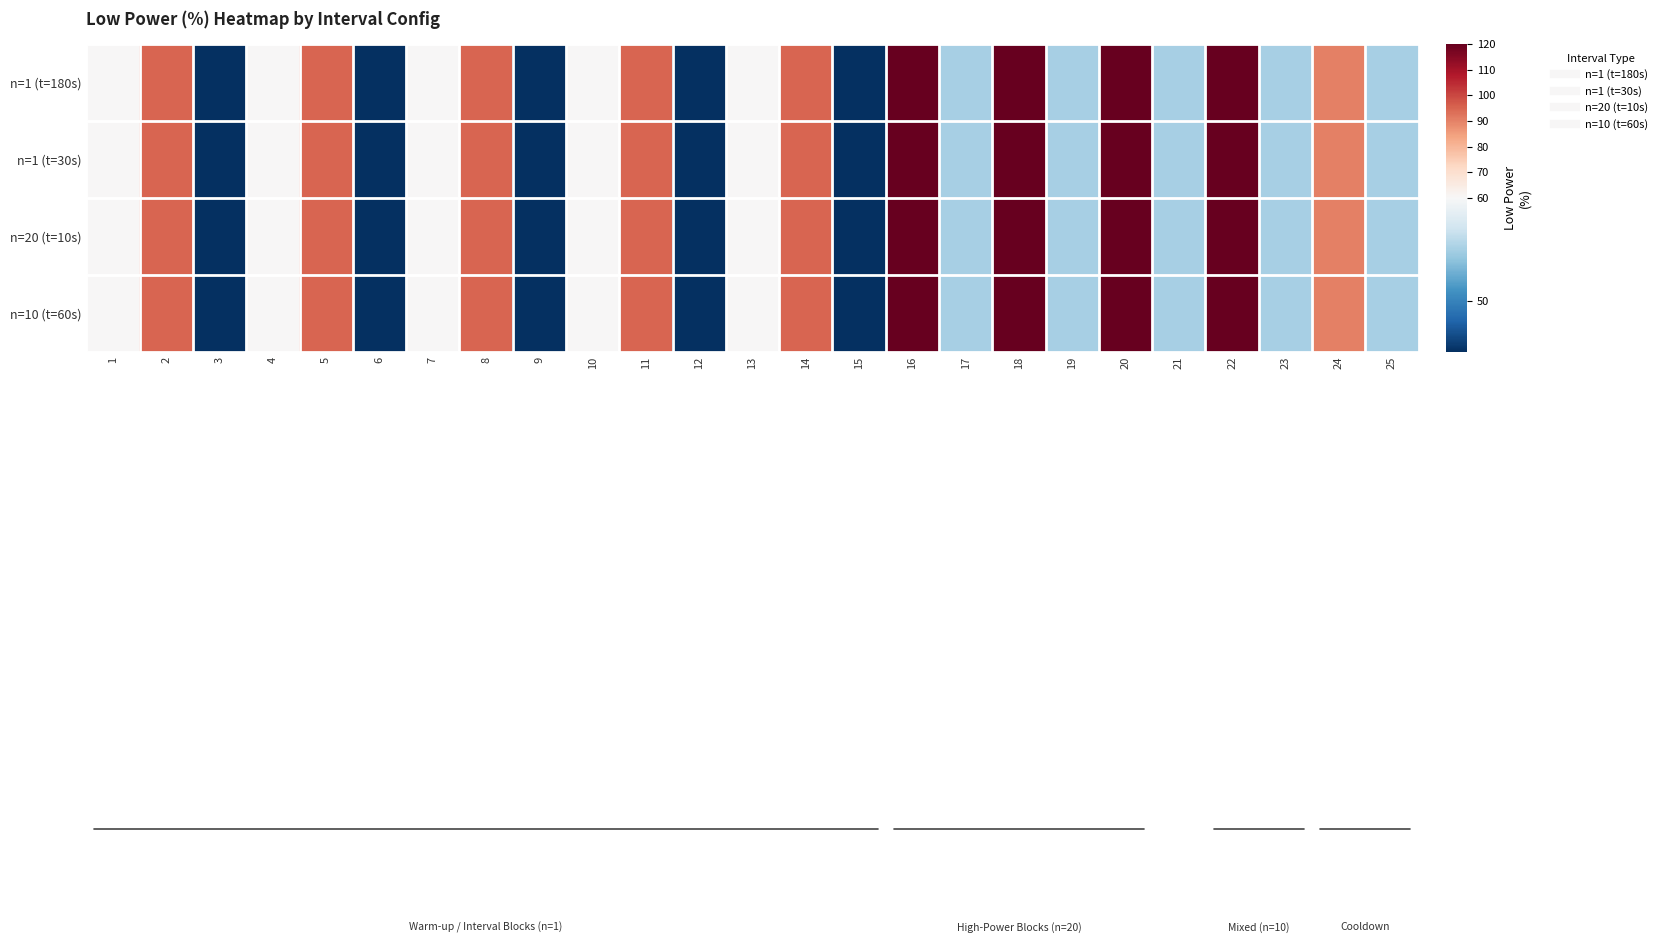

Reading left to right, extract all data points from this chart.

n=1 (t=180s): 1=60	2=95	3=45	4=60	5=95	6=45	7=60	8=95	9=45	10=60	11=95	12=45	13=60	14=95	15=45	16=120	17=55	18=120	19=55	20=120	21=55	22=120	23=55	24=90	25=55
n=1 (t=30s): 1=60	2=95	3=45	4=60	5=95	6=45	7=60	8=95	9=45	10=60	11=95	12=45	13=60	14=95	15=45	16=120	17=55	18=120	19=55	20=120	21=55	22=120	23=55	24=90	25=55
n=20 (t=10s): 1=60	2=95	3=45	4=60	5=95	6=45	7=60	8=95	9=45	10=60	11=95	12=45	13=60	14=95	15=45	16=120	17=55	18=120	19=55	20=120	21=55	22=120	23=55	24=90	25=55
n=10 (t=60s): 1=60	2=95	3=45	4=60	5=95	6=45	7=60	8=95	9=45	10=60	11=95	12=45	13=60	14=95	15=45	16=120	17=55	18=120	19=55	20=120	21=55	22=120	23=55	24=90	25=55